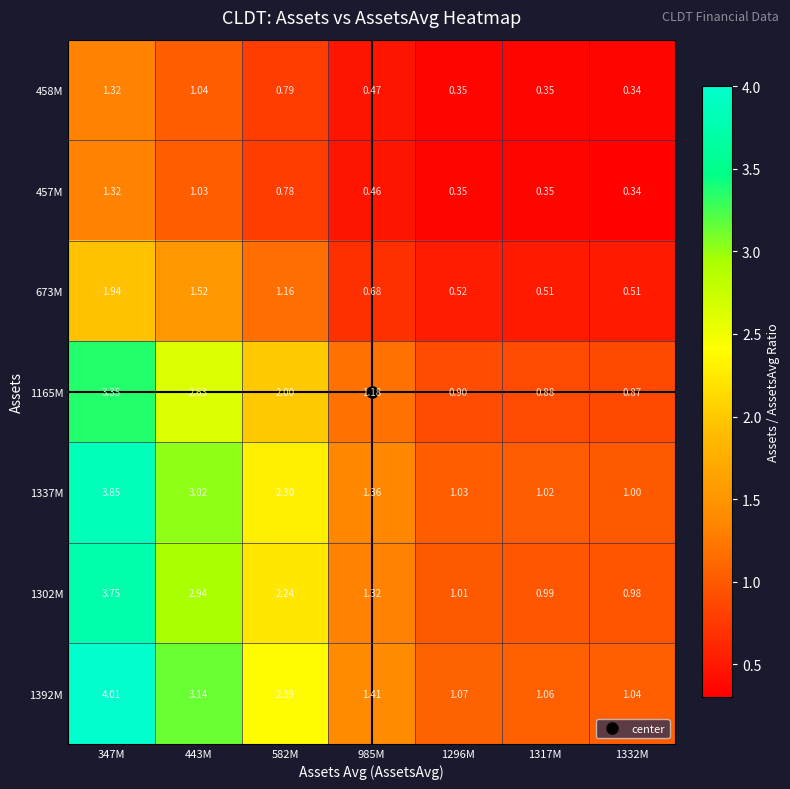

How many data points does each series have?

7